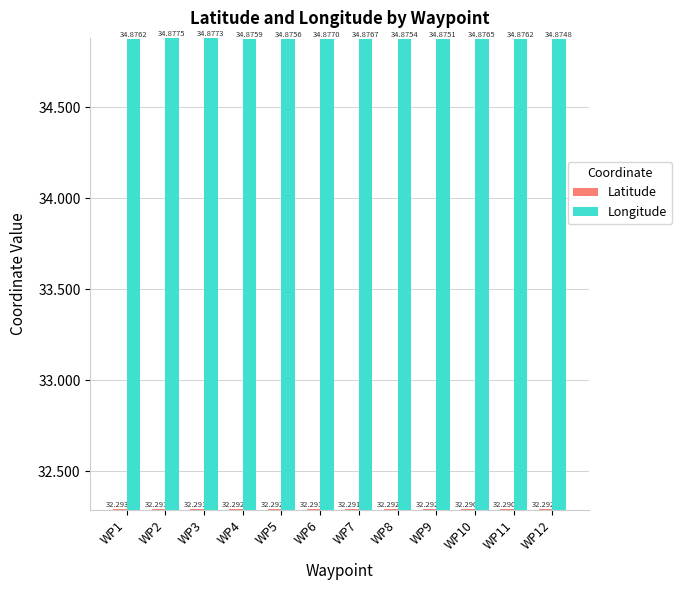

At which category is the sum across all series the highest?

WP1